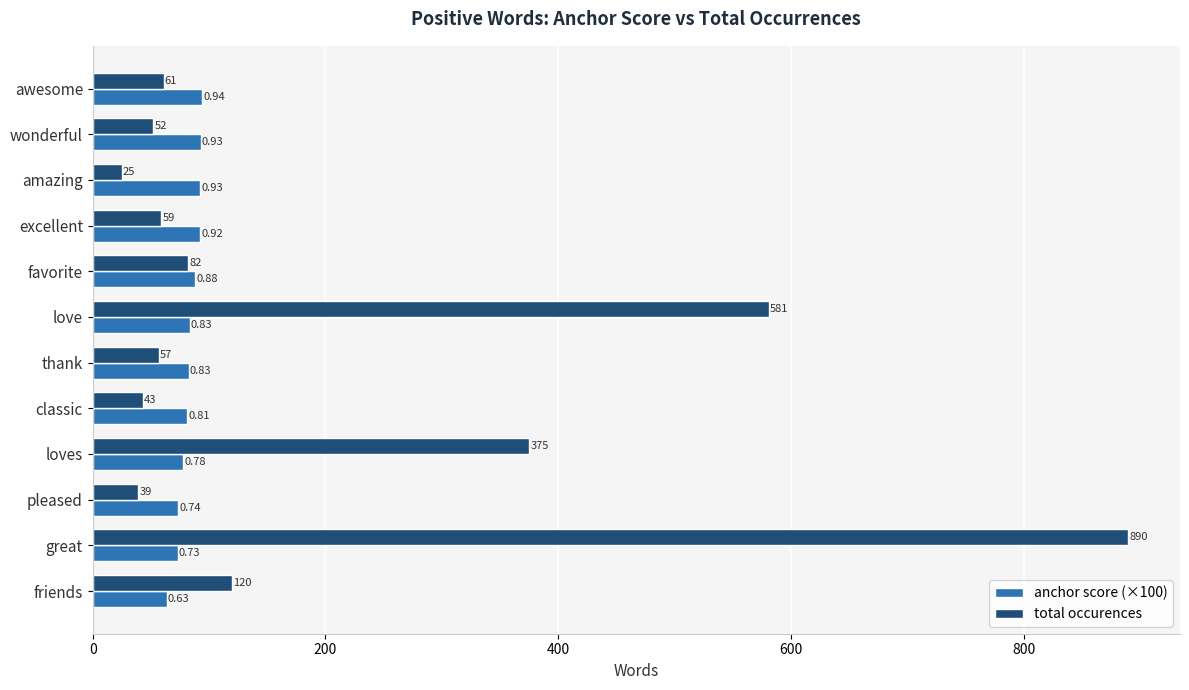

Which series has the largest range (max minus min)?

total occurences